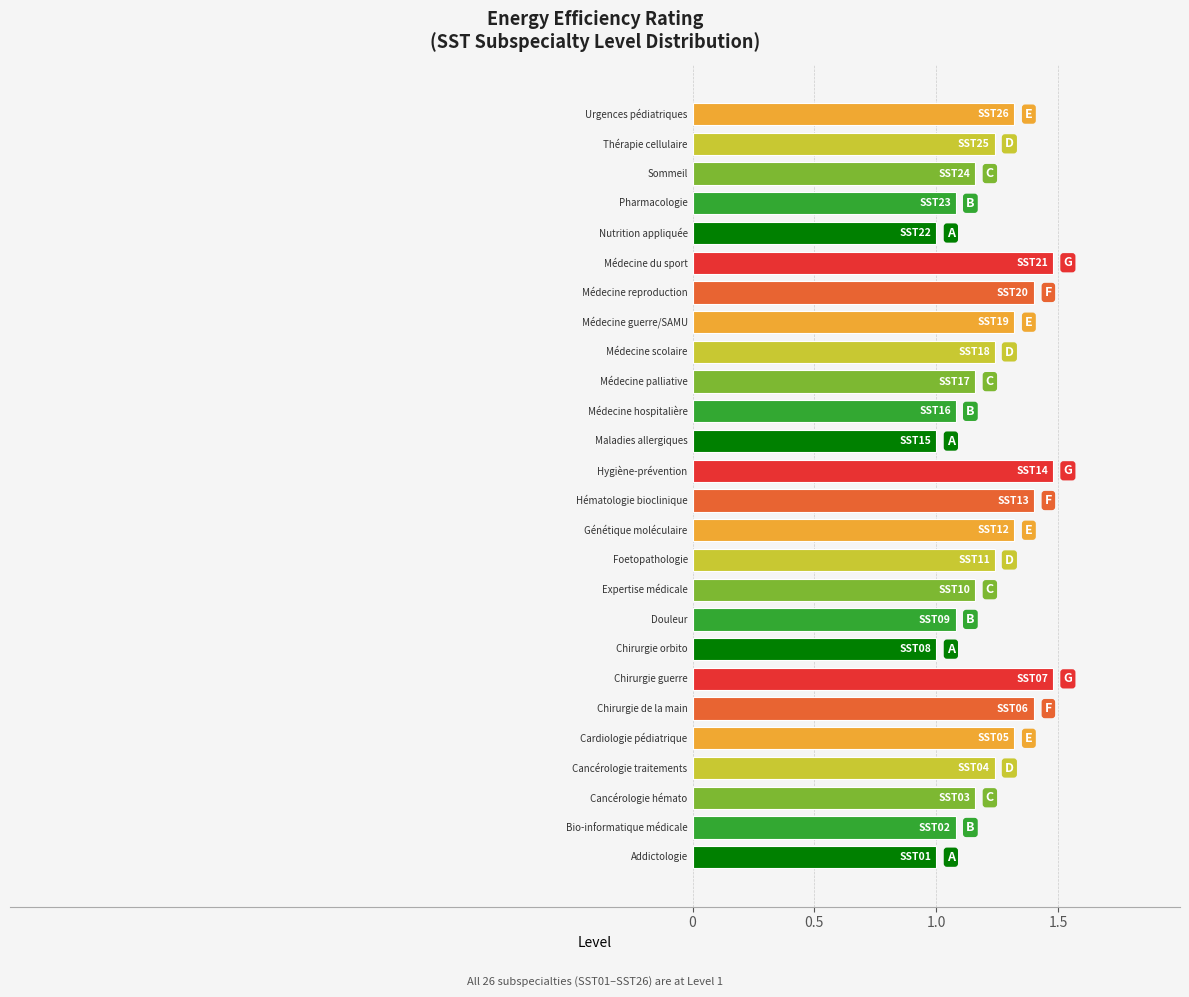

What is the sum of all values?

31.8